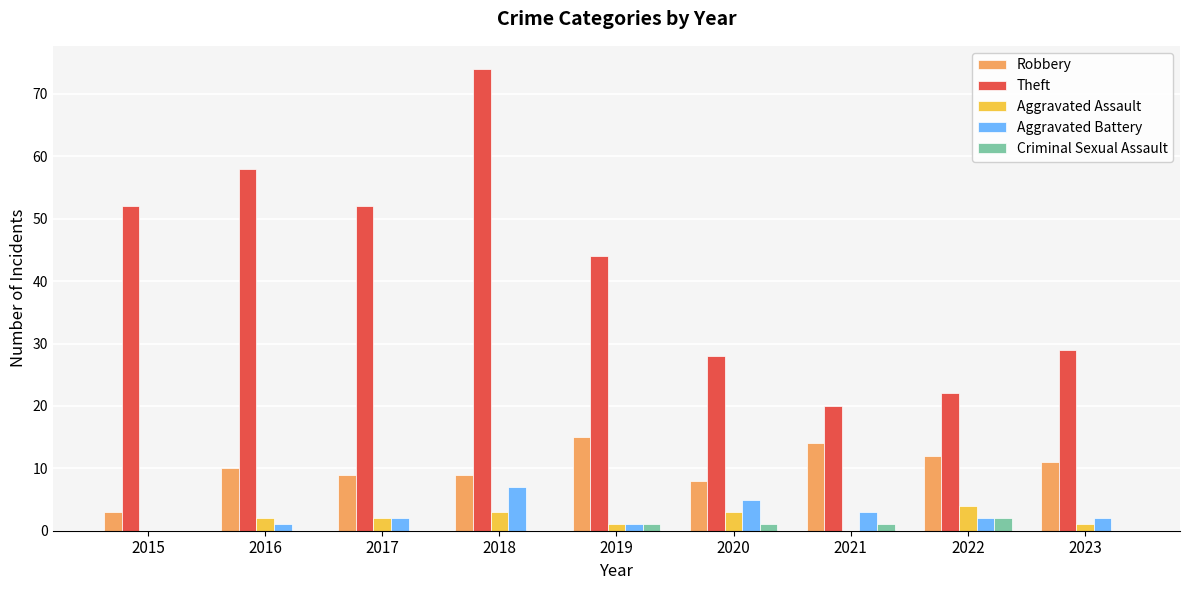

Between 2015 and 2022, which series saw the biggest shift?

Theft